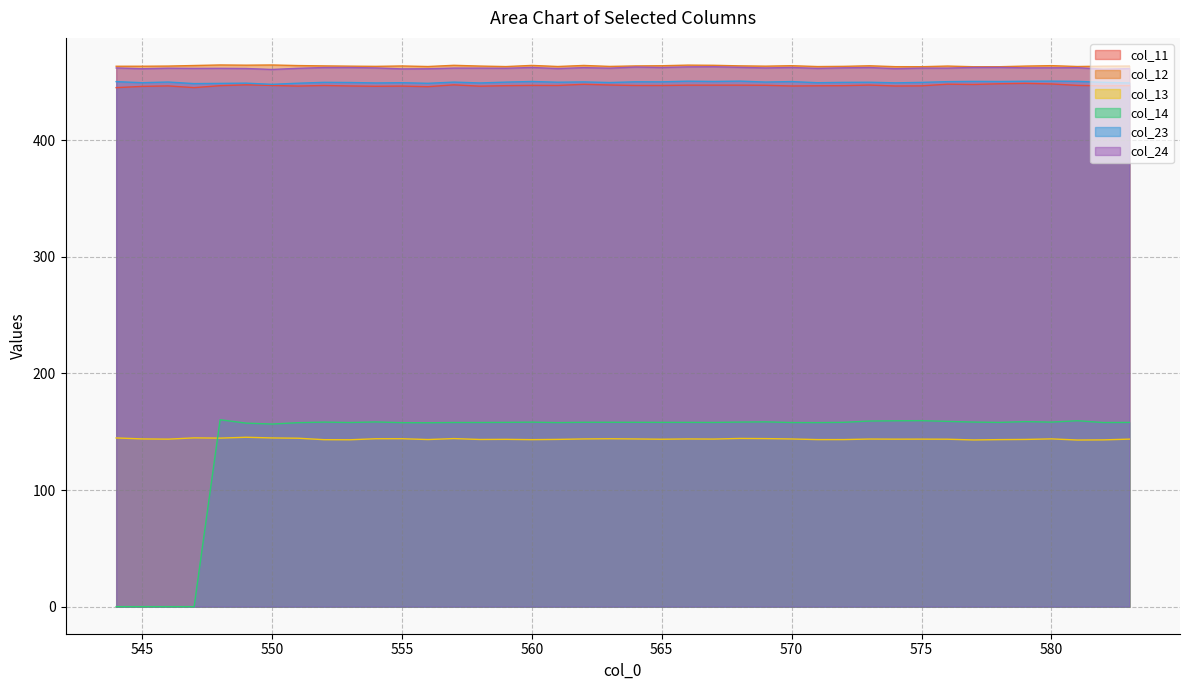

True or false: col_13 and col_24 cross at least once.

False